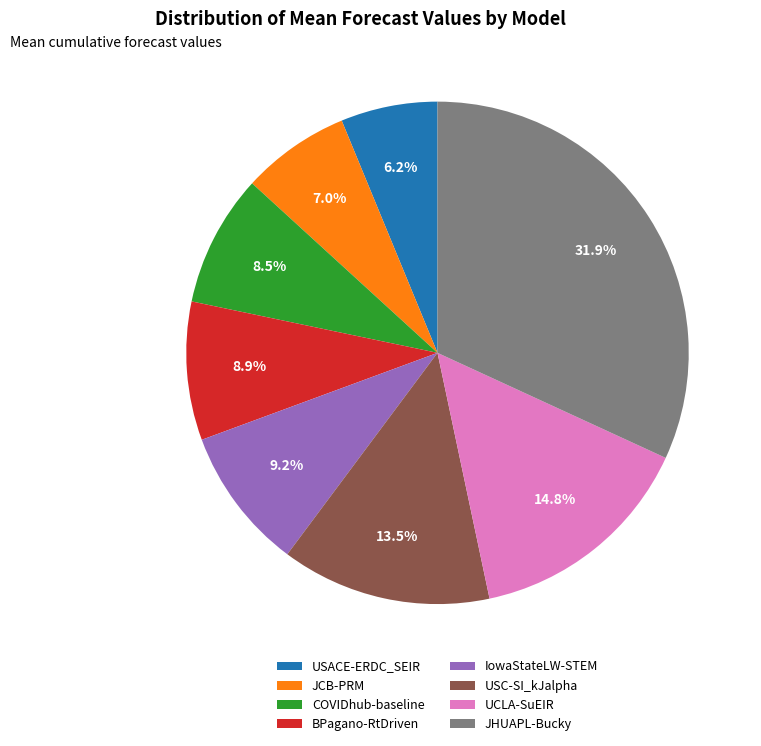

To the nearest percent, what is the difference between the largest and smallest slice percentages?

26%